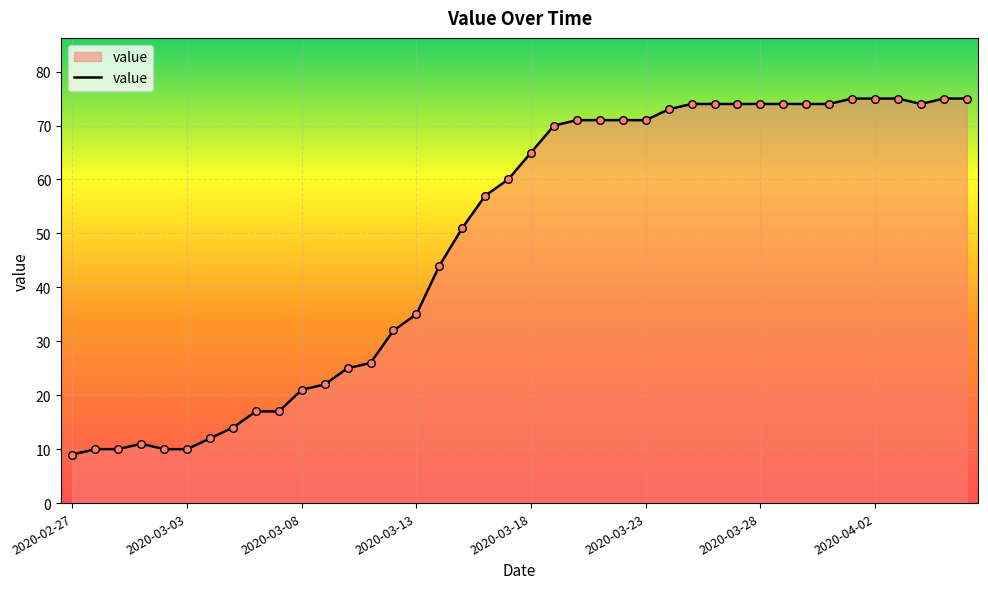

What is the minimum value shown in the chart?

9